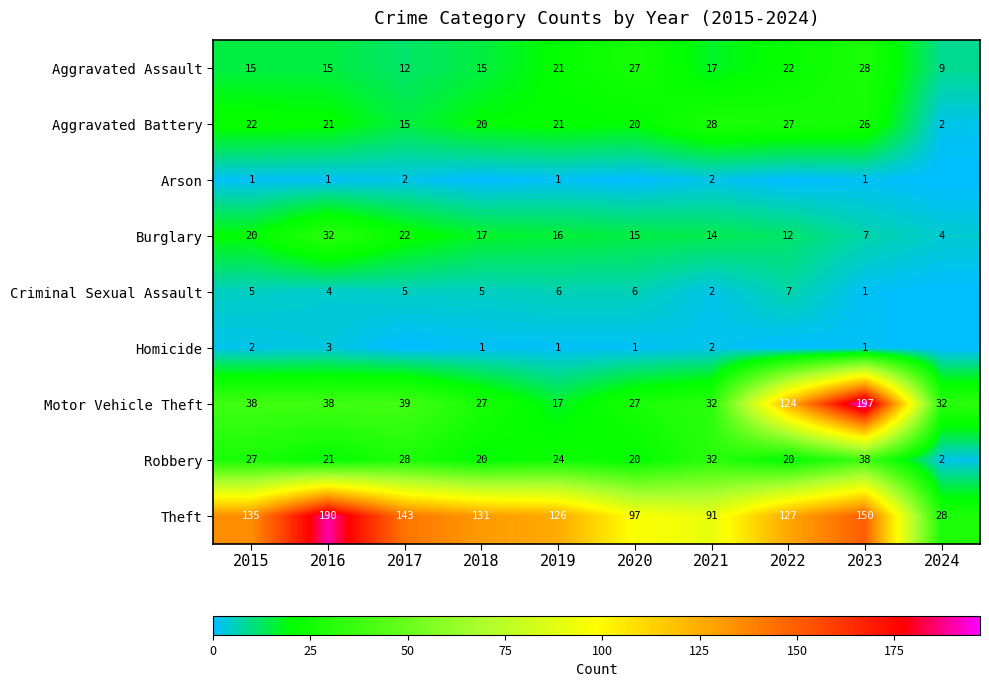

What is the highest value of the Theft series?

190